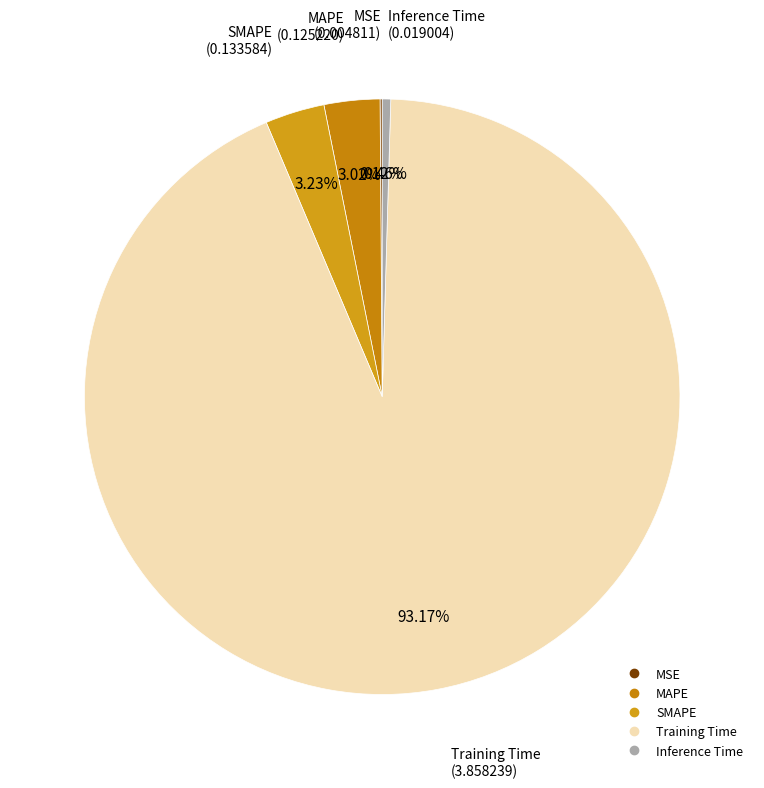

What is the majority slice?

Training Time